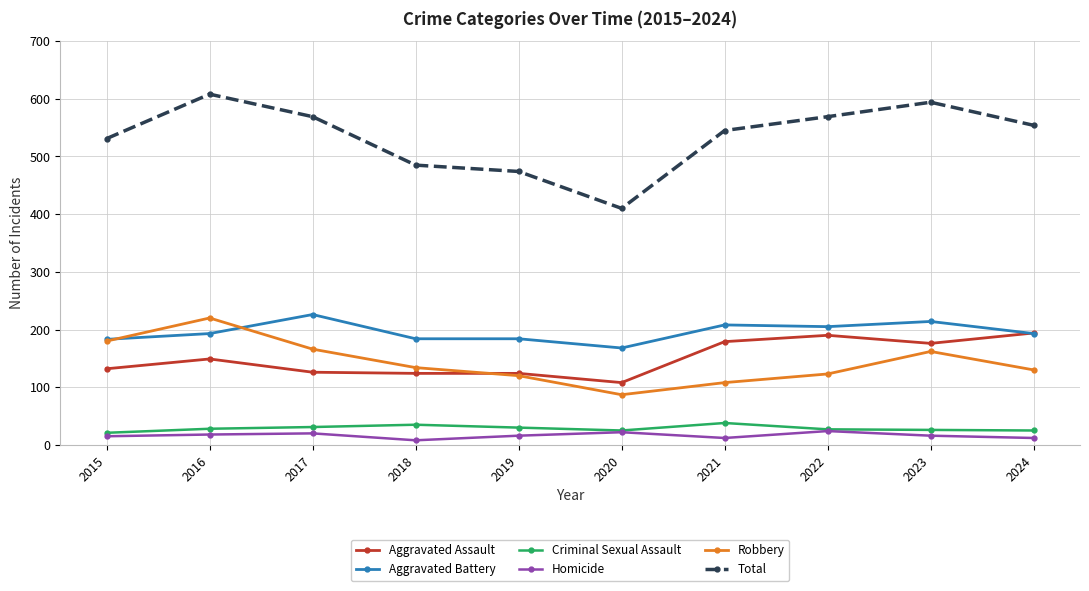

At which label does Robbery reach its minimum?

2020